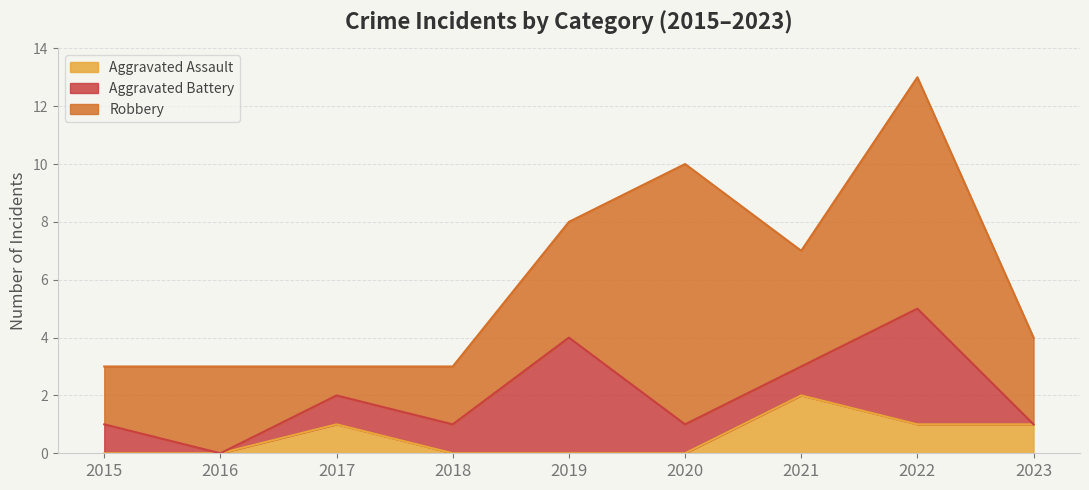

In Aggravated Battery, how many points are lower than both neighbors (excluding endpoints)?

1